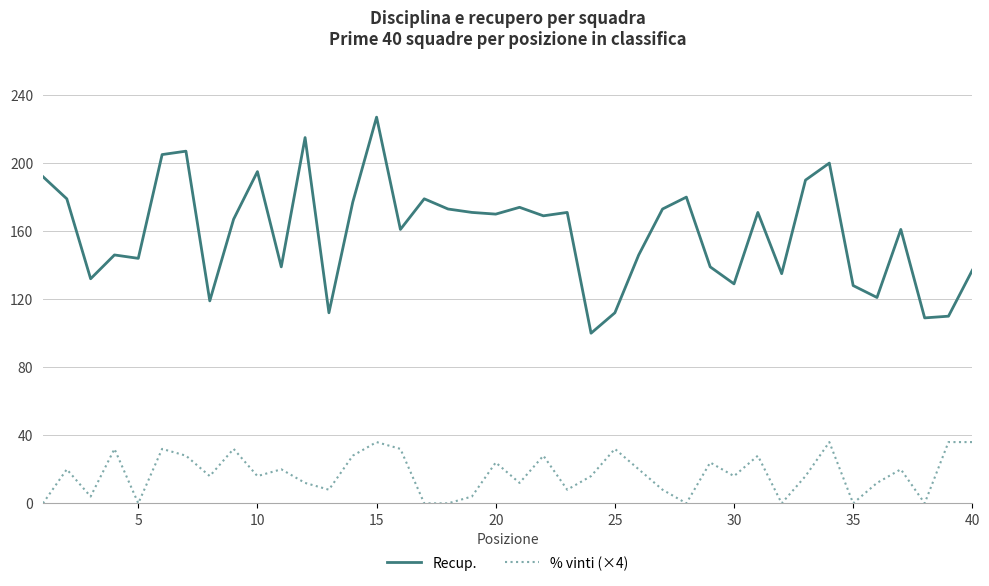

List the series in order of their overall mean, lowest first.

% vinti (×4), Recup.